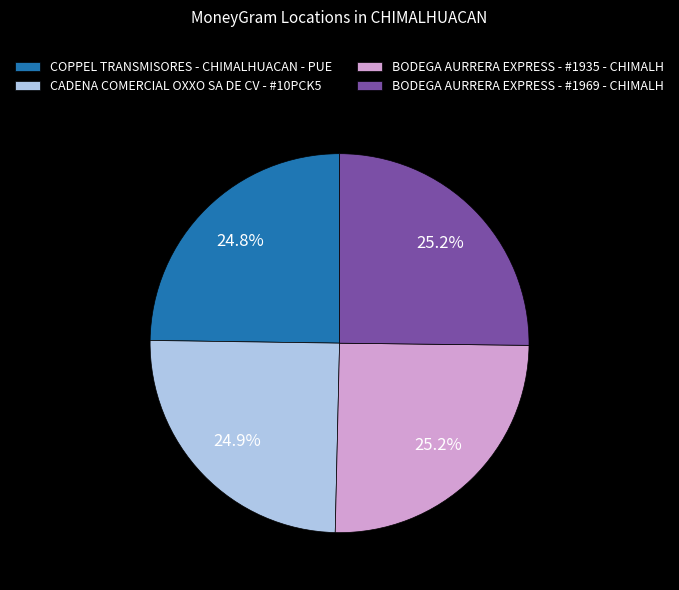

True or false: COPPEL TRANSMISORES - CHIMALHUACAN - PUE accounts for 30% of the total.

False